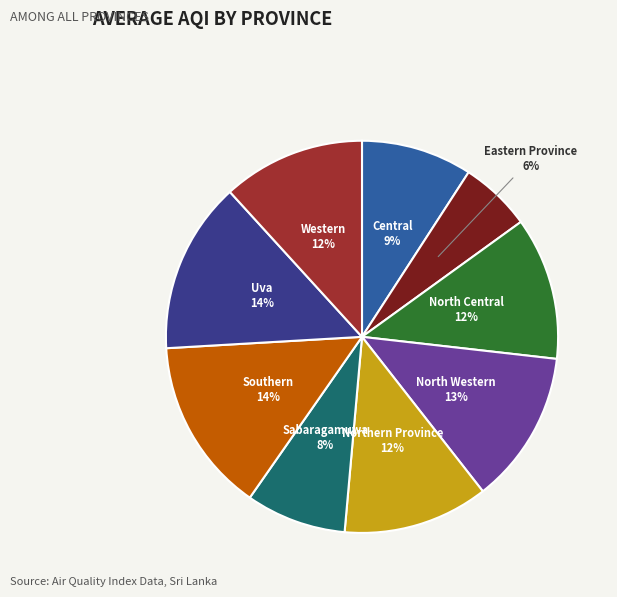

What percentage is the Eastern Province slice, to the nearest percent?

6%